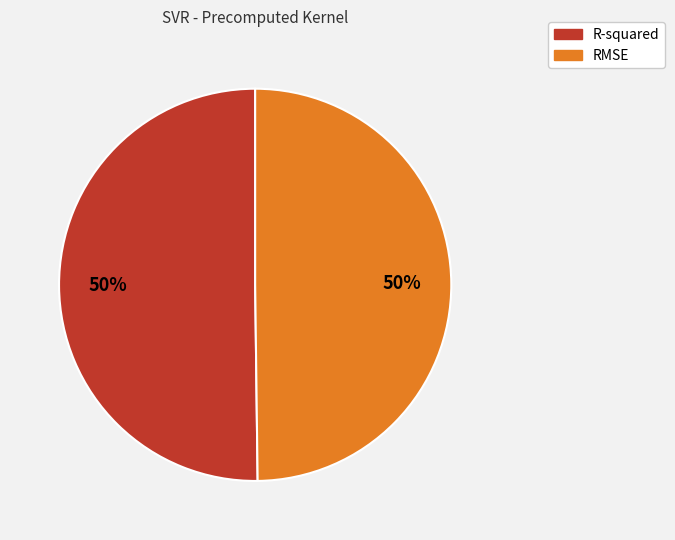

Is it true that RMSE is 38% of the pie?

False